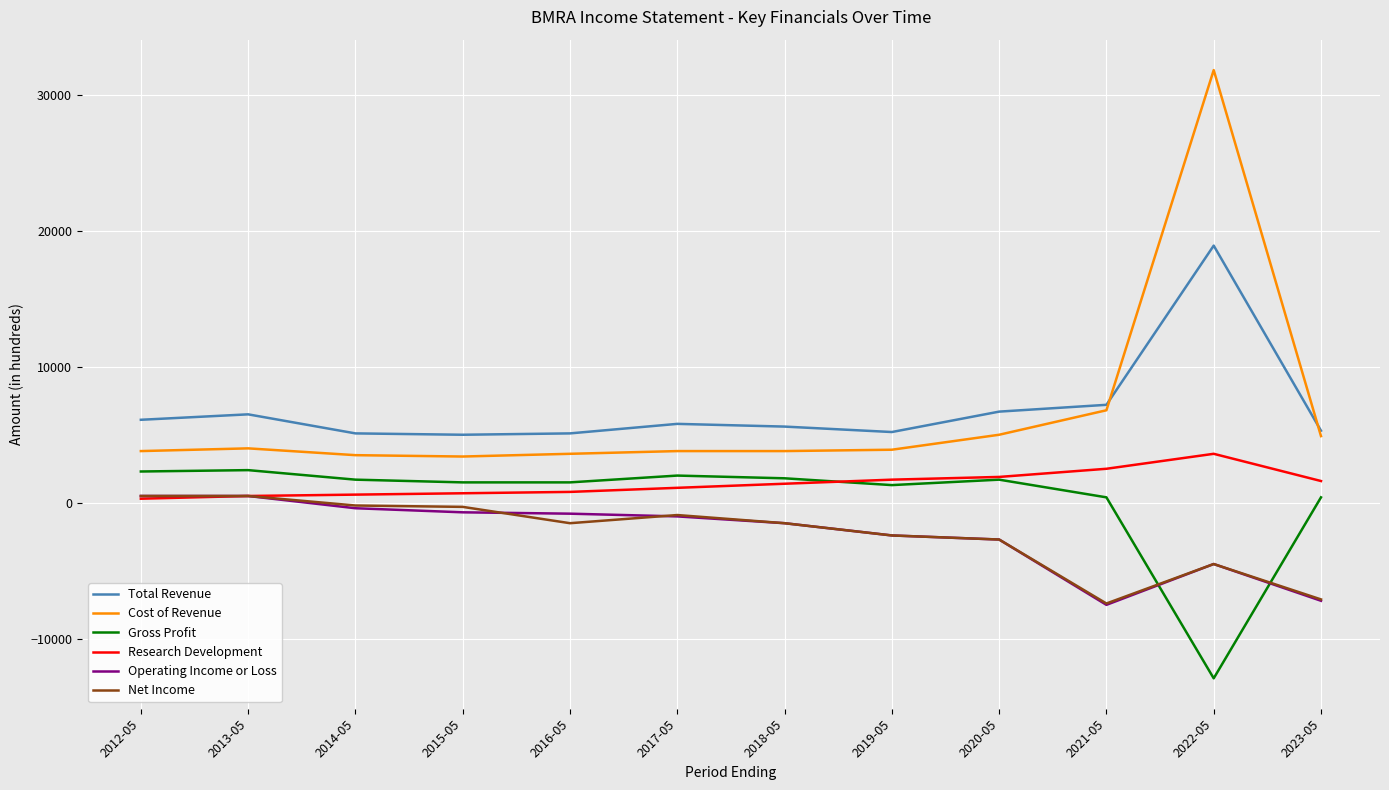

What is the highest value of the Research Development series?

3600